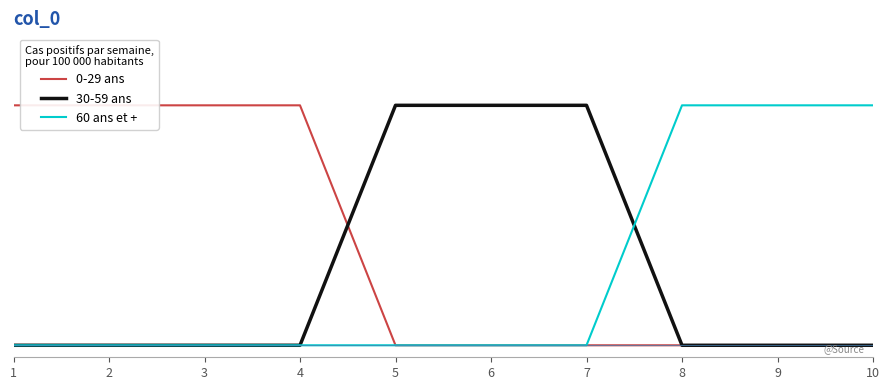

What is the value of the 0-29 ans point at the 3rd from the left?

1